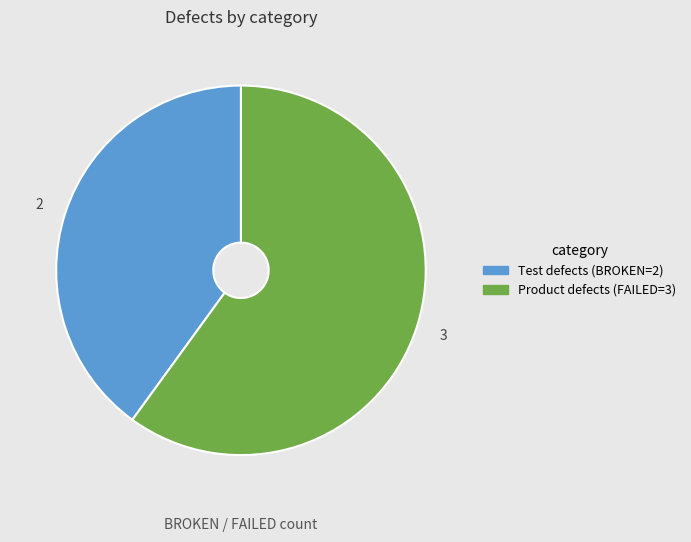

Is there any slice that represents more than half of the pie?

Yes